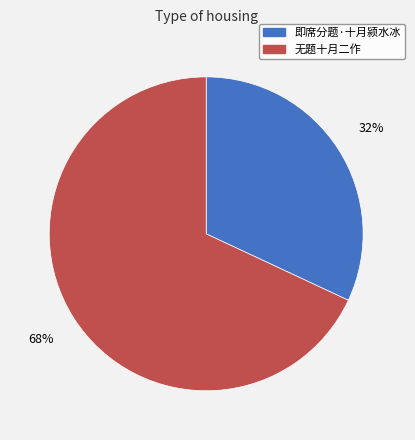

Is 无题十月二作 the majority of the pie?

Yes